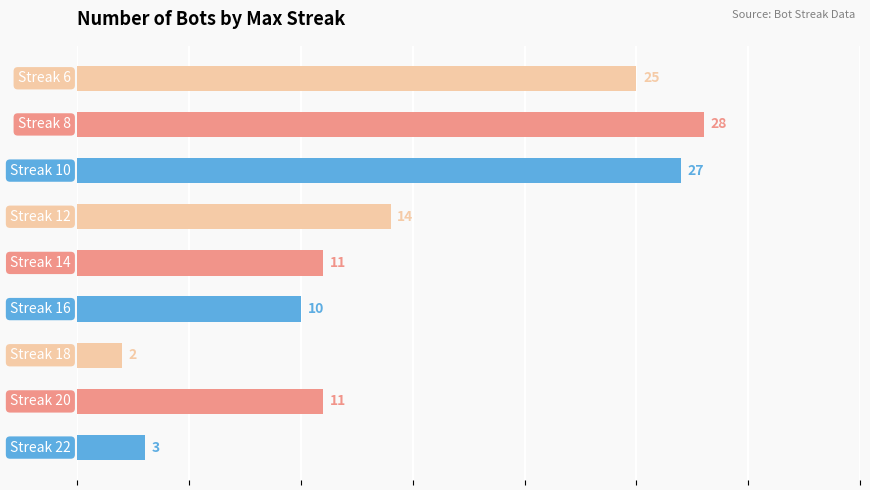

What is the average value?

15